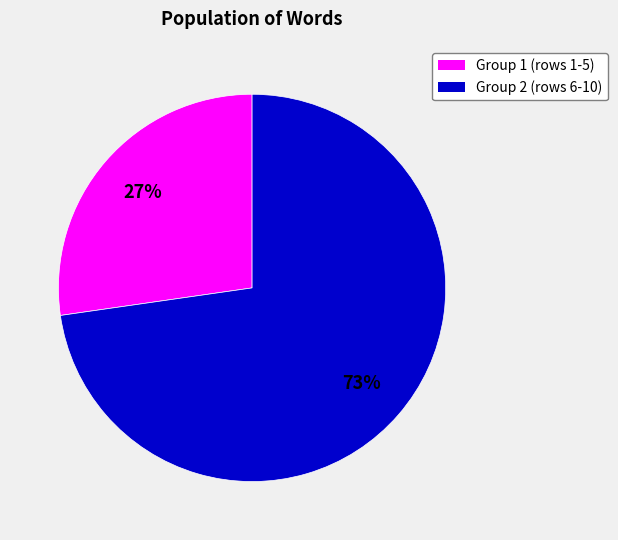

To the nearest percent, what is the average slice percentage?

50%